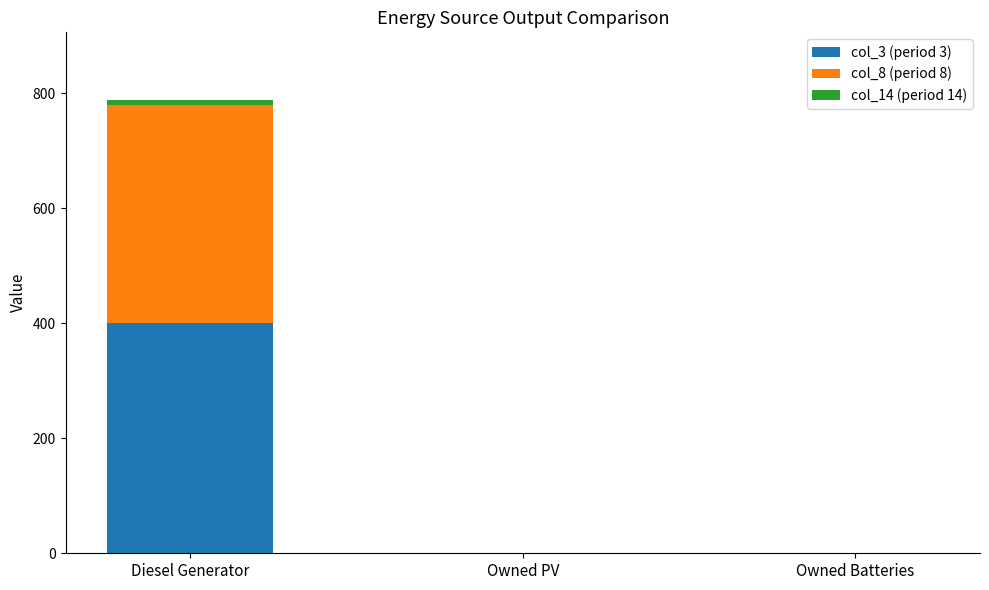

What is the maximum value for col_3 (period 3)?

400